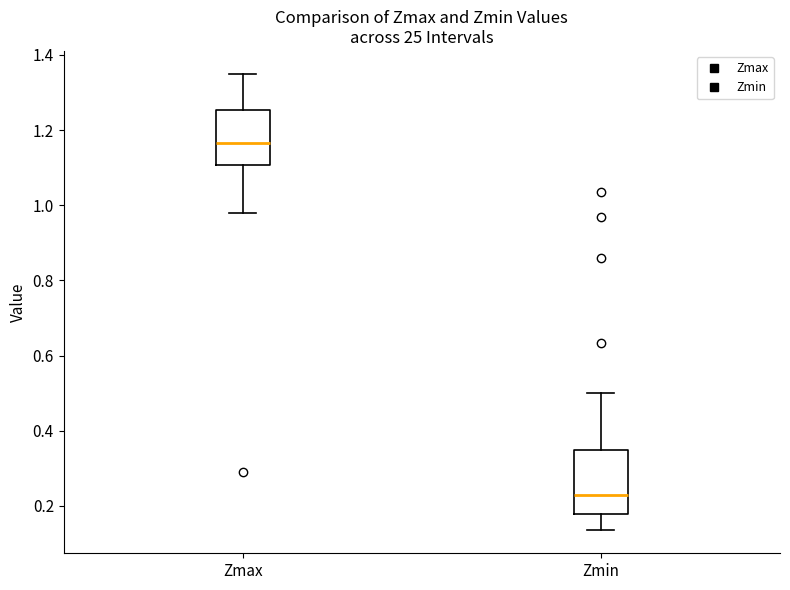

Where is the upper edge of the box for Zmax on the y-axis? The values are not printed on the chart, so give them approximately, as read against the axis.

1.26